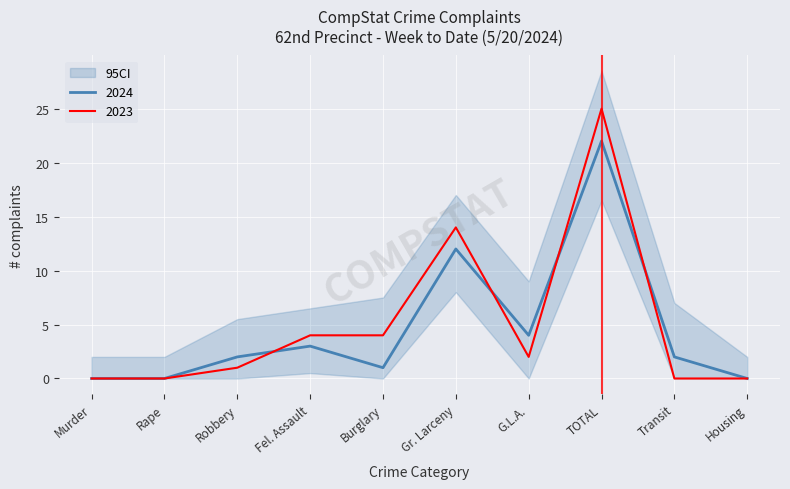

Is it true that 2023 equals 0 at Rape?

True